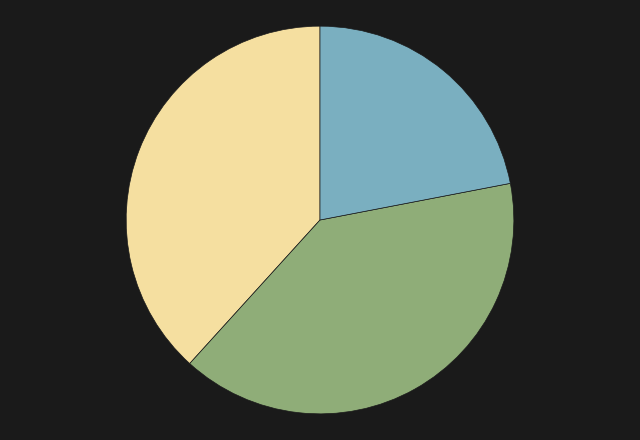

Is there any slice that represents more than half of the pie?

No